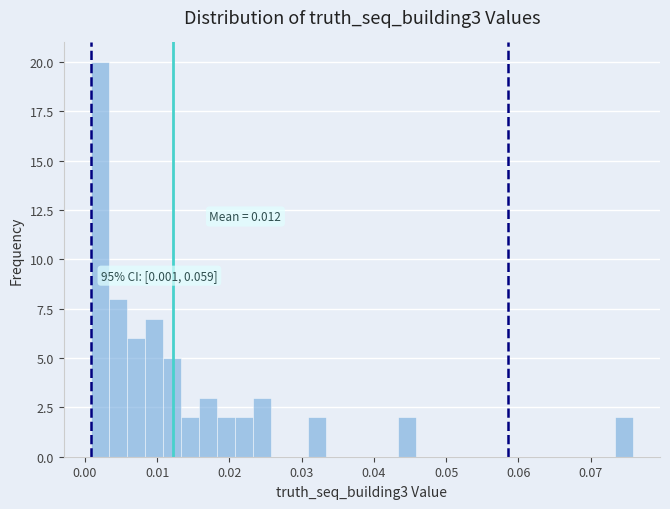

Around what value on the x-axis is the tallest bar? Give the approximate position of its centre, as read against the axis.

0.002